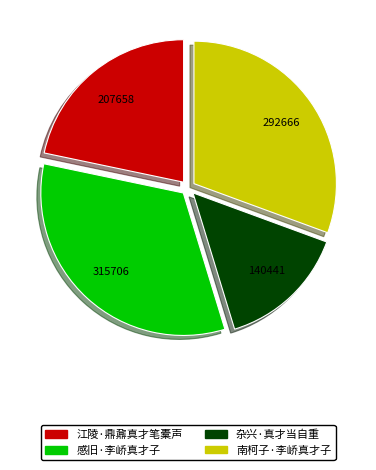

Is the sum of 杂兴·真才当自重 and 感旧·李峤真才子 greater than half?

No